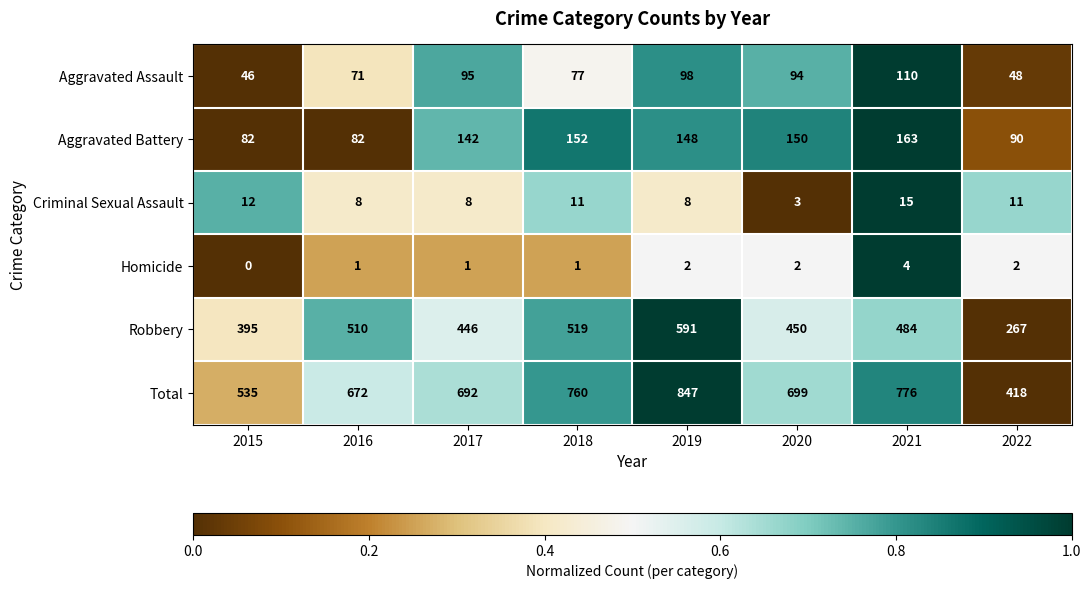

What is the difference between the highest and lowest values at 2022?

416